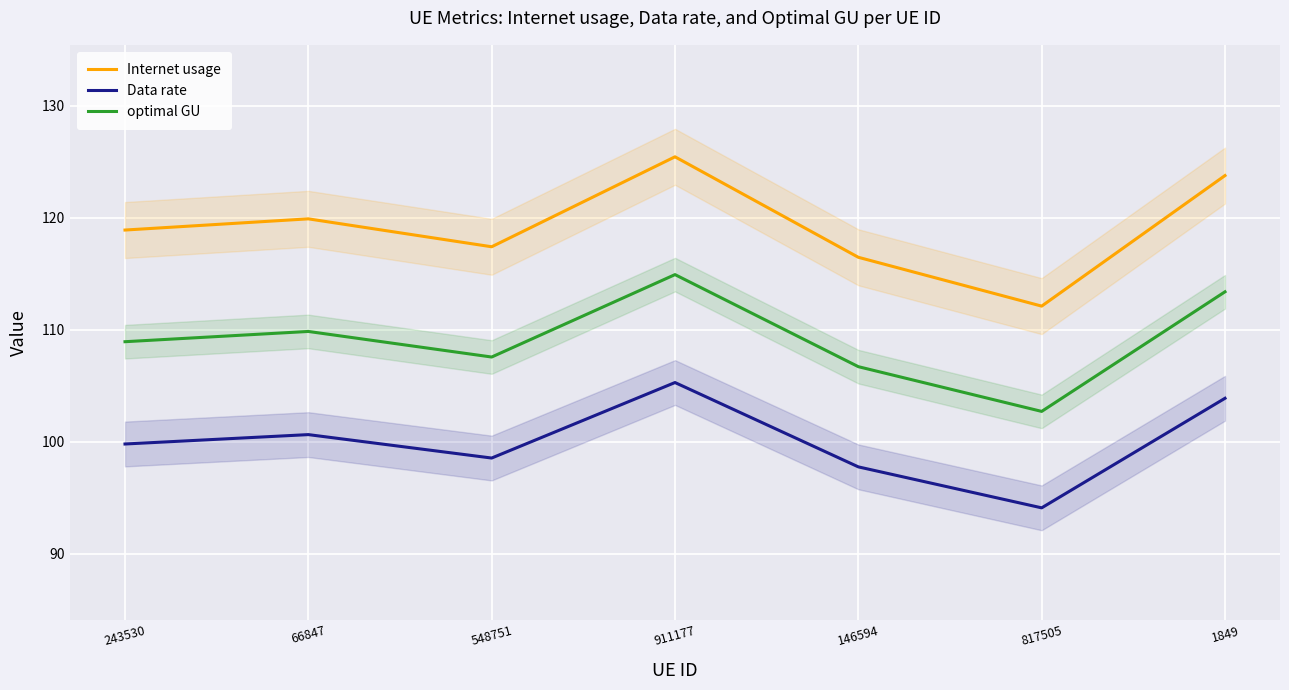

Between 146594 and 66847, which is larger?

66847